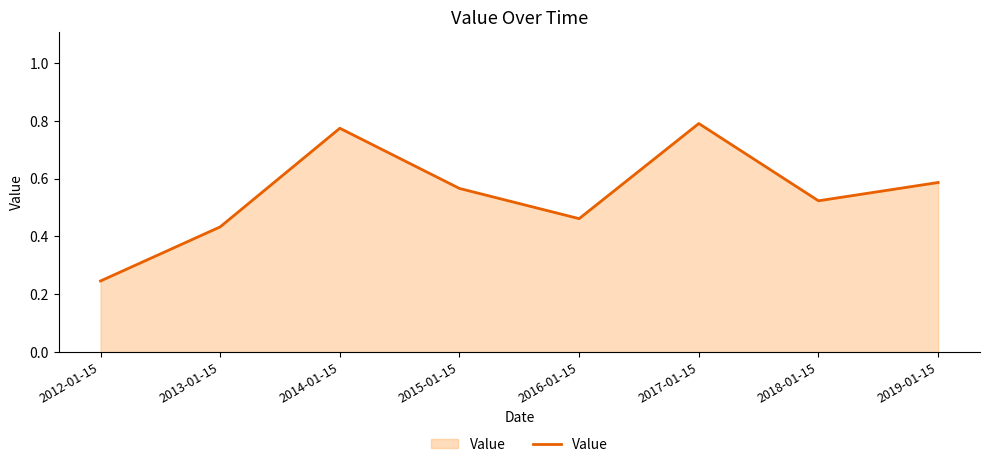

Count the number of categories in the chart.

8